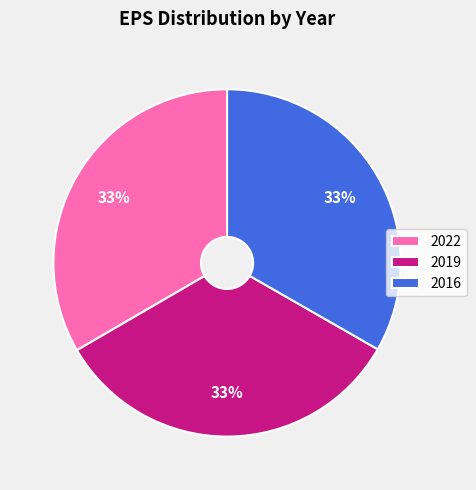

What is the ratio of the value at 2019 to the value at 2022?

1.0